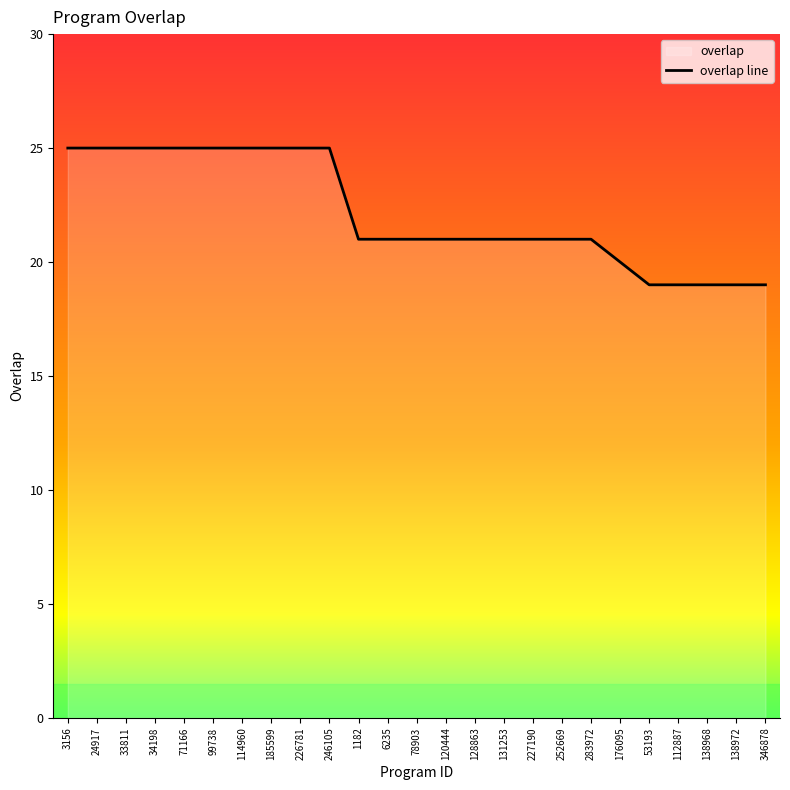

What is the difference between the maximum and second lowest values?

6